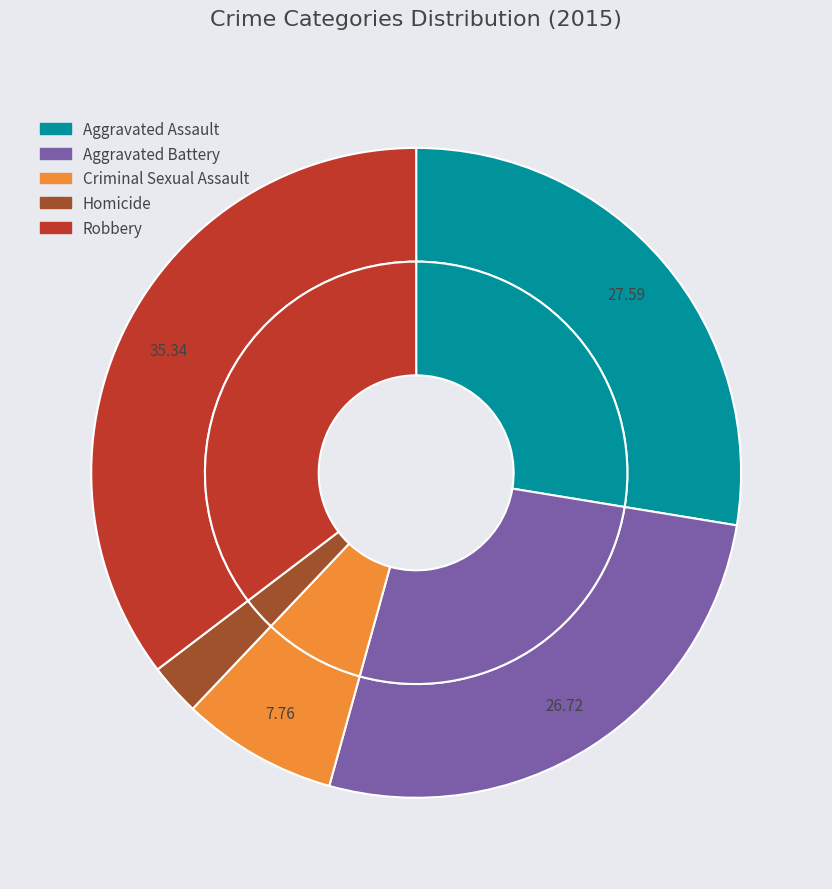

To the nearest percent, what portion does Aggravated Assault represent?

28%